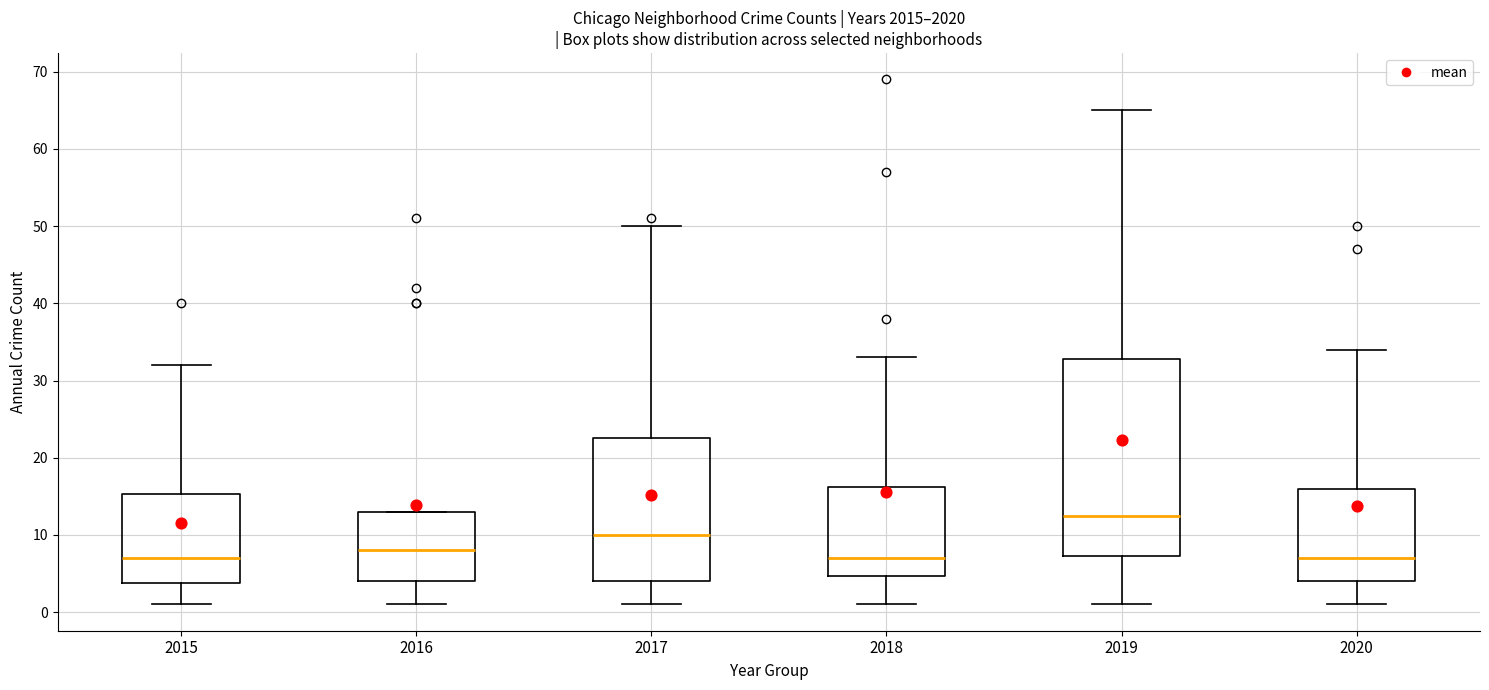

Reading left to right, transcribe this box plot: for each box, give where its median line is, the range the box spans, and where its two whiskers end, as read against the y-axis. The values are not printed on the chart, so give them approximately, as read against the axis.

2015: median 7, box 4 to 15, whiskers 1 to 32
2016: median 8, box 4 to 13, whiskers 1 to 13
2017: median 10, box 4 to 23, whiskers 1 to 50
2018: median 7, box 5 to 16, whiskers 1 to 33
2019: median 13, box 7 to 33, whiskers 1 to 65
2020: median 7, box 4 to 16, whiskers 1 to 34